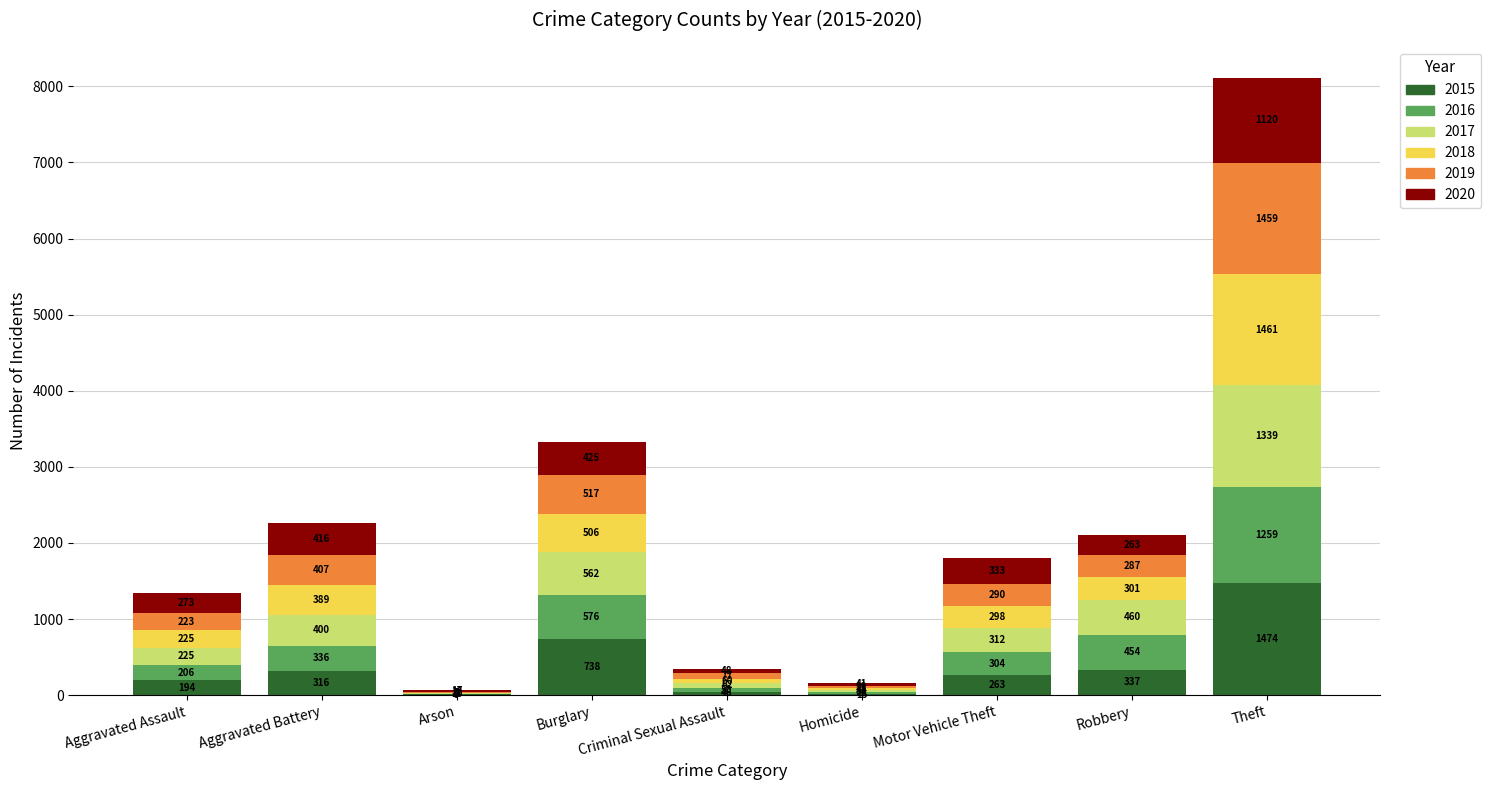

Which category has the highest value in the 2015 series?

Theft